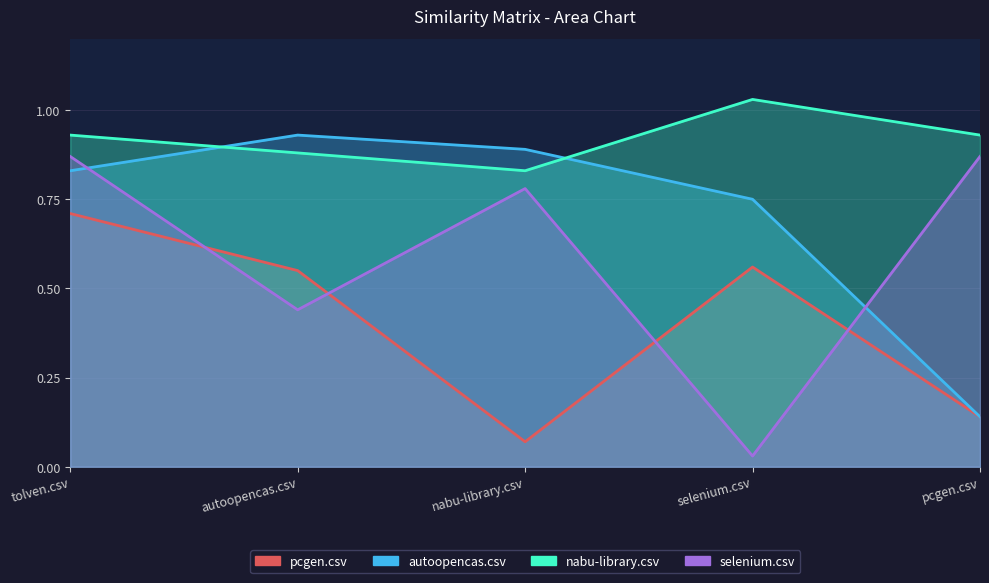

Which series ends up on top after the final intersection of nabu-library.csv and autoopencas.csv?

nabu-library.csv